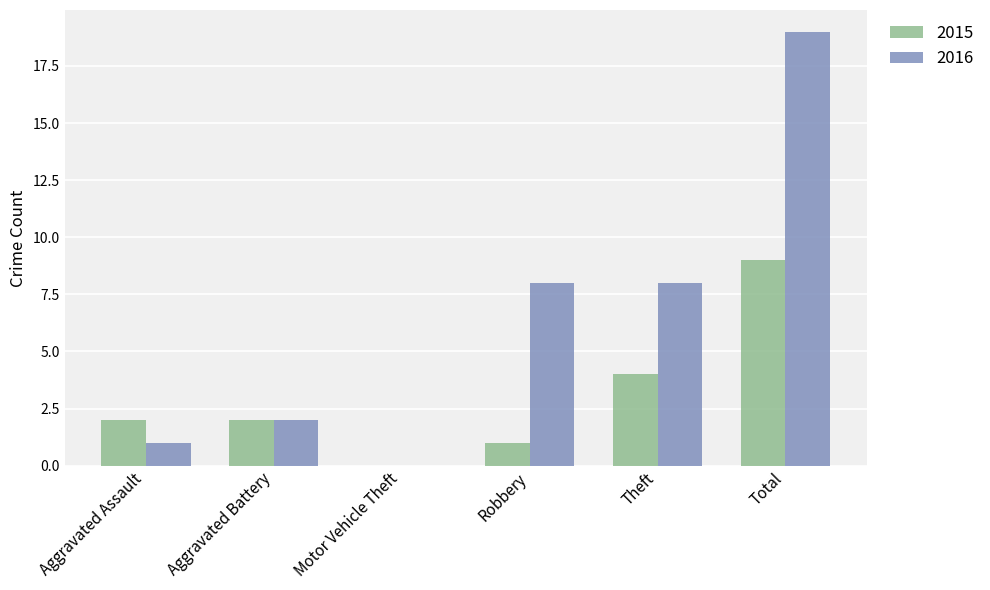

Is the value of 2015 at Total greater than the value of 2016 at Robbery?

Yes